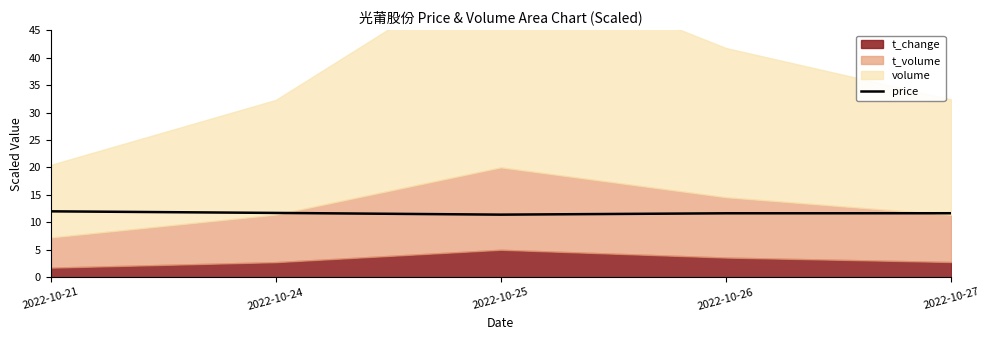

What is the difference between the values at 2022-10-25 and 2022-10-26?

0.2